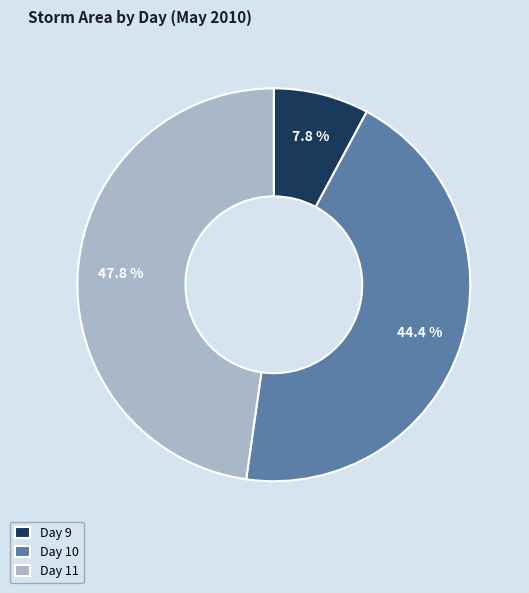

Is there a majority slice in this chart?

No